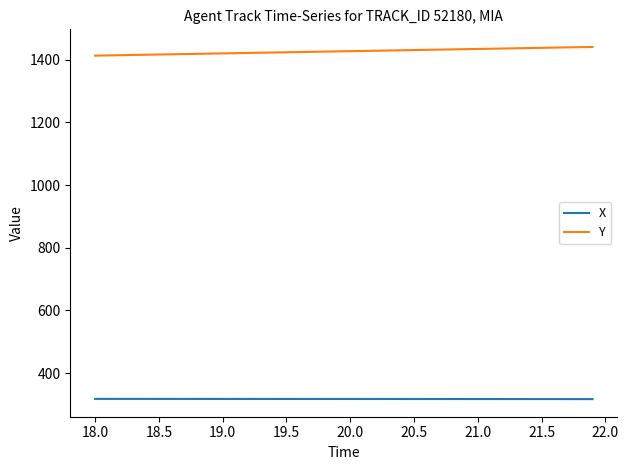

What is the greatest value displayed?

1440.4